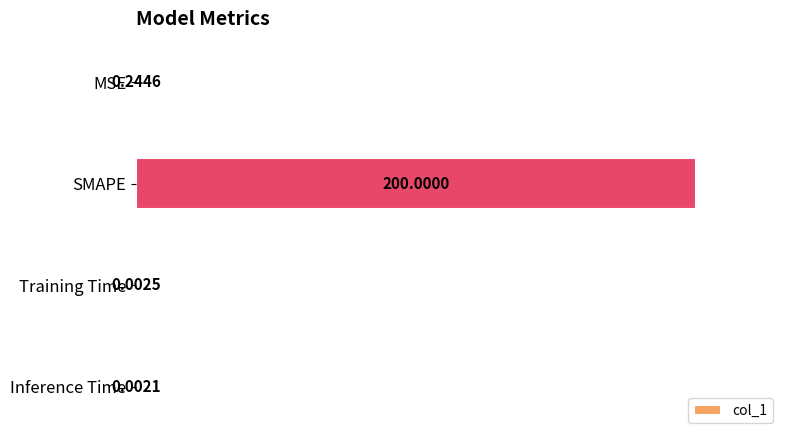

What is the sum of the values at SMAPE and MSE?

200.2